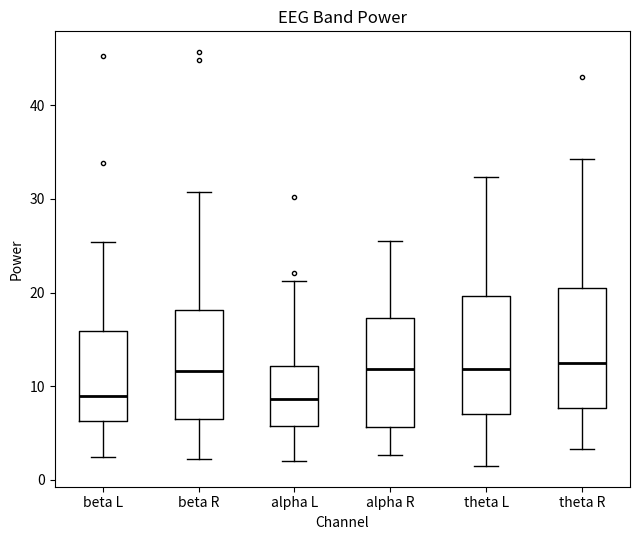

Reading left to right, read every box against the y-axis: the position of its median line, the range the box covers, and the ends of its whiskers. The values are not printed on the chart, so give them approximately, as read against the axis.

beta L: median 9, box 6 to 16, whiskers 2 to 25
beta R: median 12, box 6 to 18, whiskers 2 to 31
alpha L: median 9, box 6 to 12, whiskers 2 to 21
alpha R: median 12, box 6 to 17, whiskers 3 to 25
theta L: median 12, box 7 to 20, whiskers 1 to 32
theta R: median 12, box 8 to 21, whiskers 3 to 34